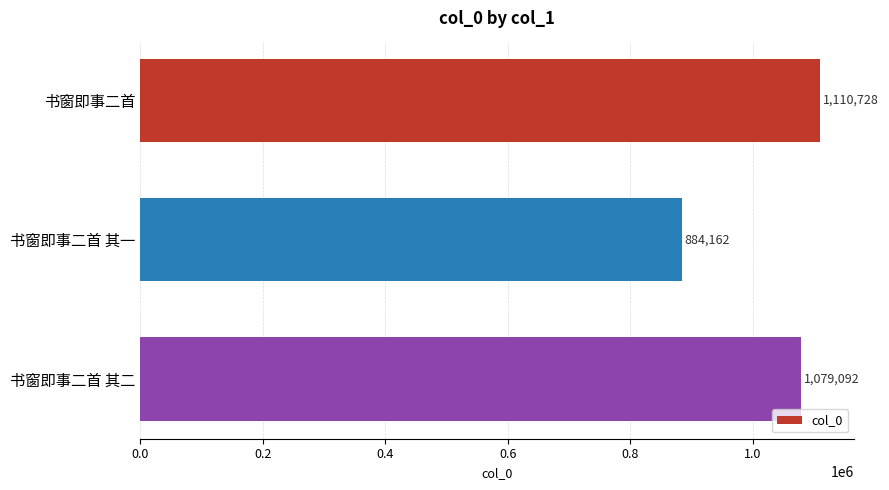

Which category has the lowest value across all series?

书窗即事二首 其一